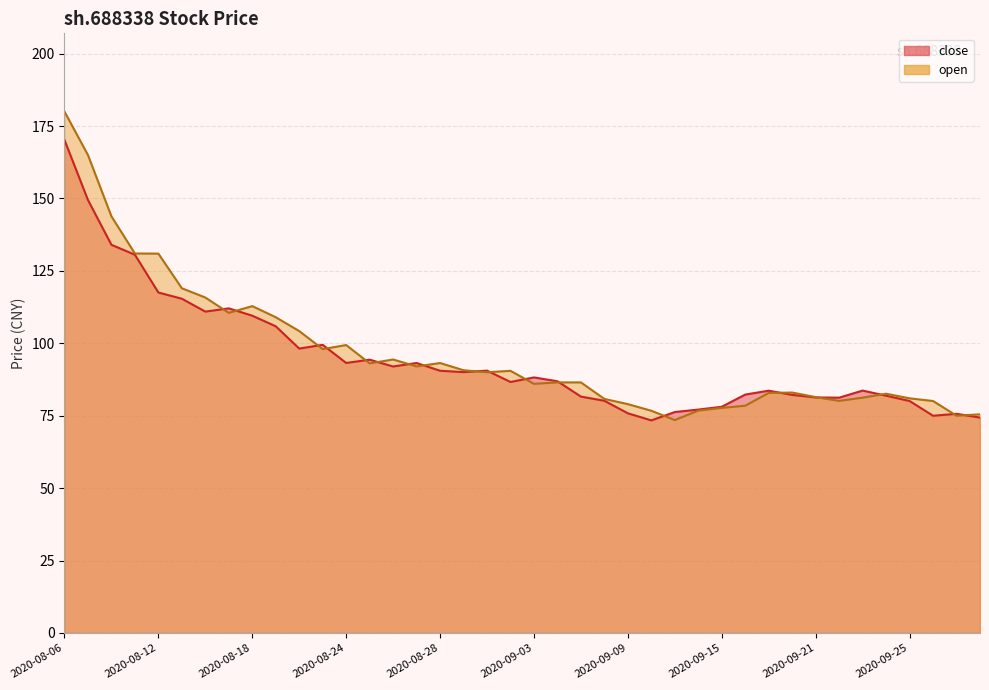

What is the difference between the close values at 2020-08-12 and 2020-09-07?

35.9